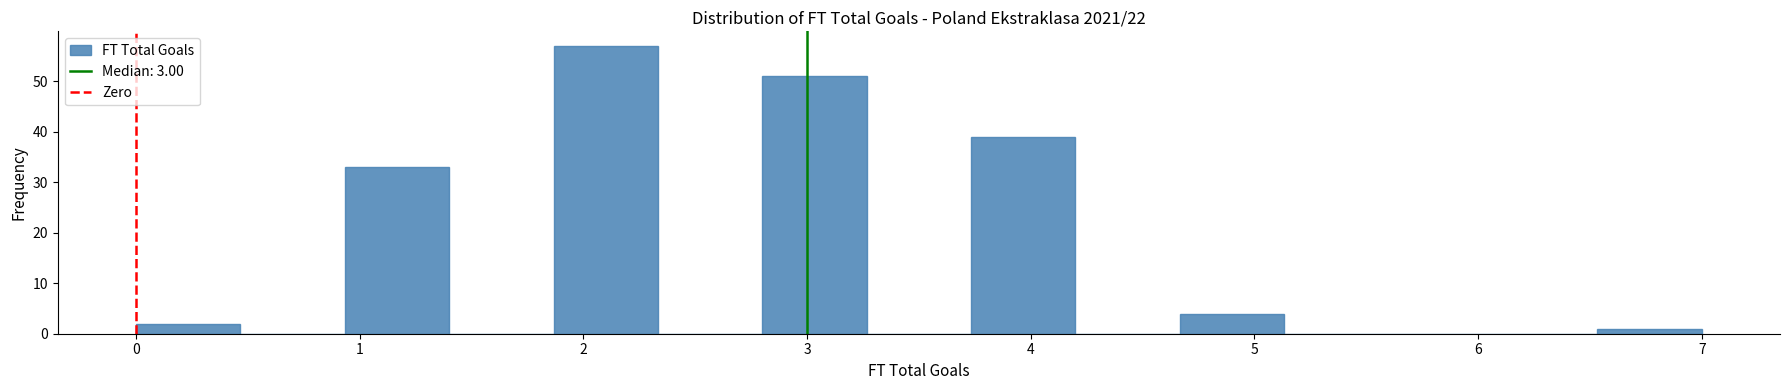

Reading left to right, transcribe this chart: for each bar, give the range it covers on the x-axis and its height. Neither the bar edges nor the heights are printed on the chart, so give them approximately, as read against the axes.

0.0 to 0.5: 2
0.5 to 0.9: 0
0.9 to 1.4: 33
1.4 to 1.9: 0
1.9 to 2.3: 57
2.3 to 2.8: 0
2.8 to 3.3: 51
3.3 to 3.7: 0
3.7 to 4.2: 39
4.2 to 4.7: 0
4.7 to 5.1: 4
5.1 to 5.6: 0
5.6 to 6.1: 0
6.1 to 6.5: 0
6.5 to 7.0: 1